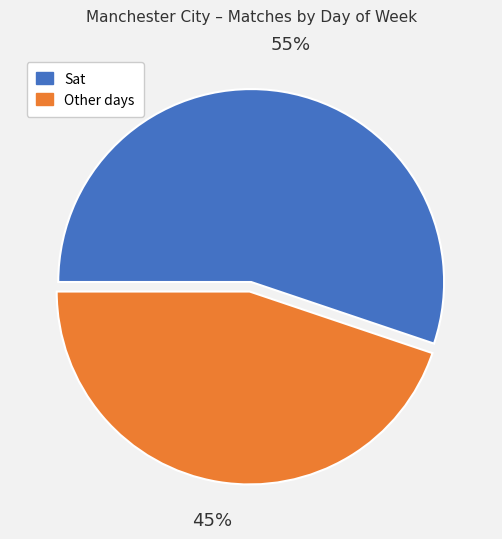

To the nearest percent, what is the difference between the largest and smallest slice percentages?

10%